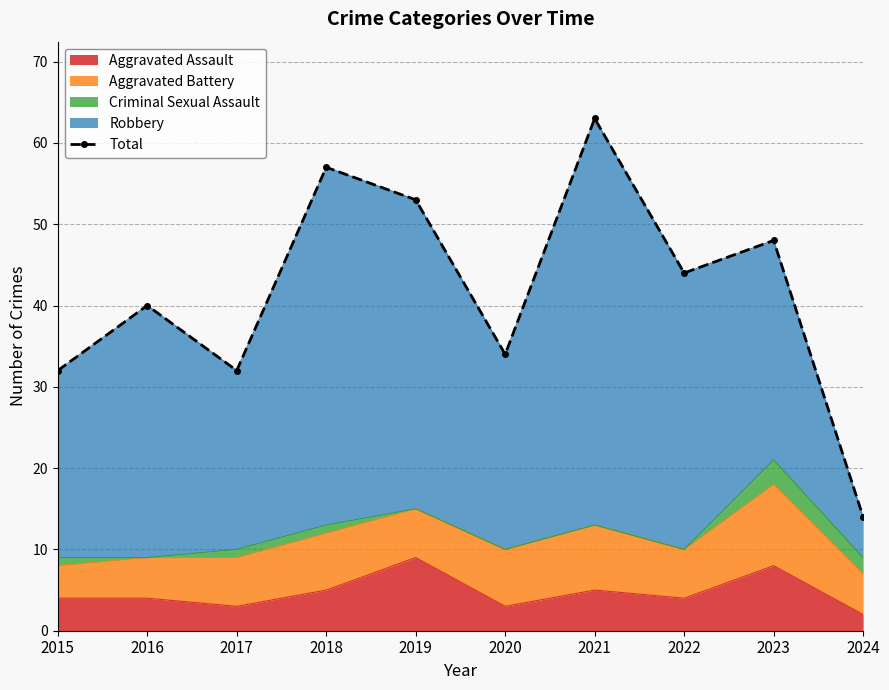

What is the sum of the values at 2022 and 2019?

97